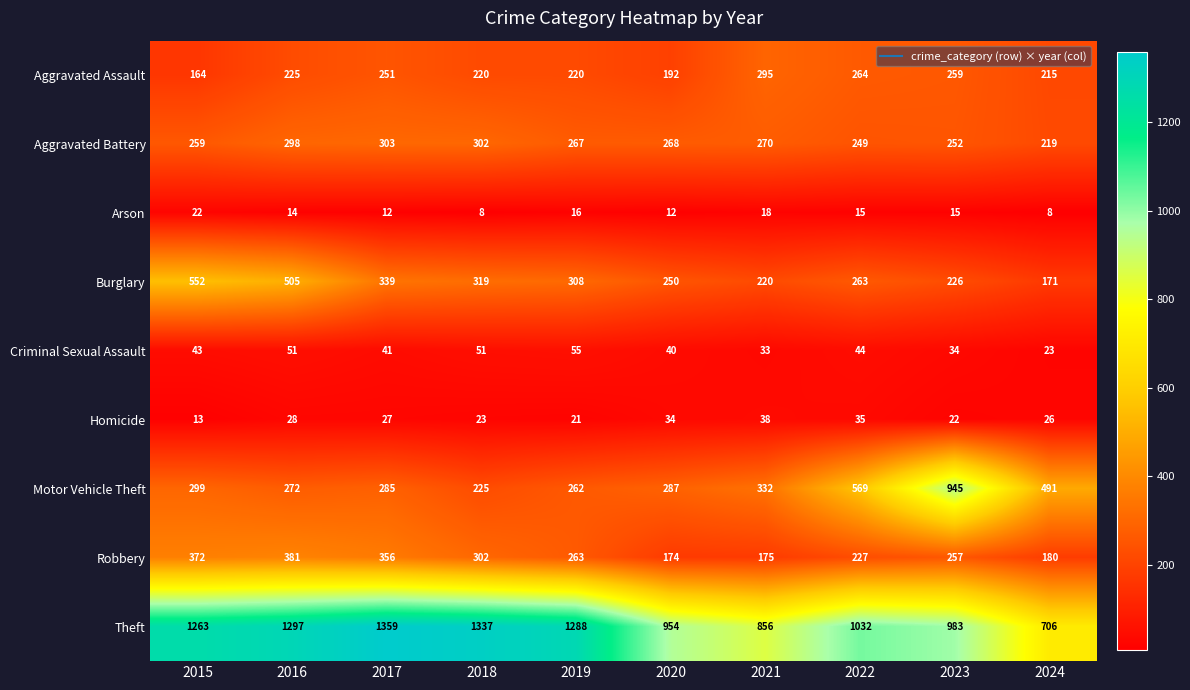

Read the Robbery value at 2015, to the nearest 10.

370